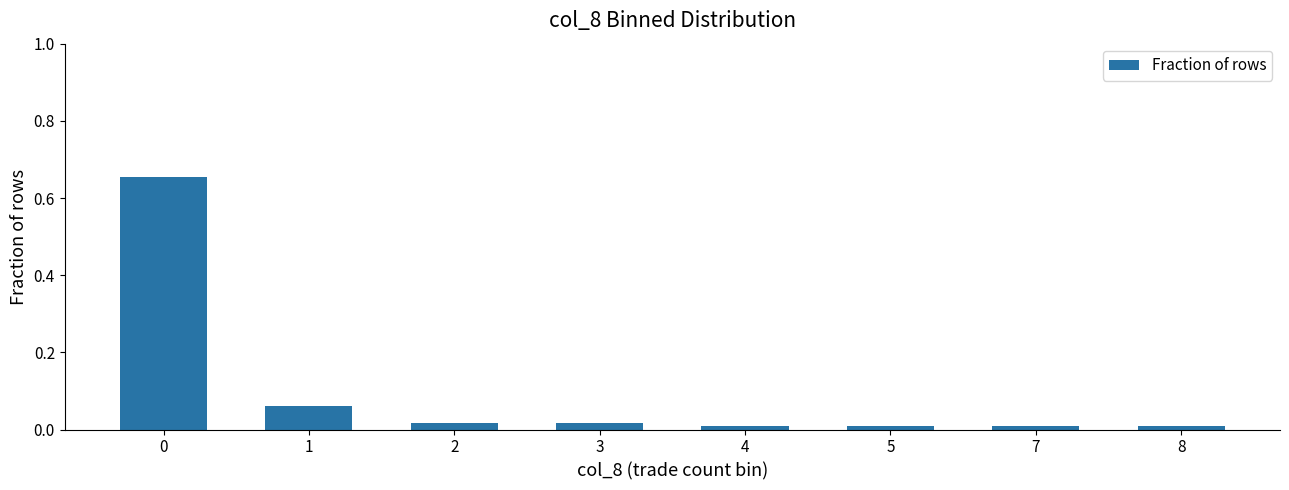

What is the sum of all values?

0.8